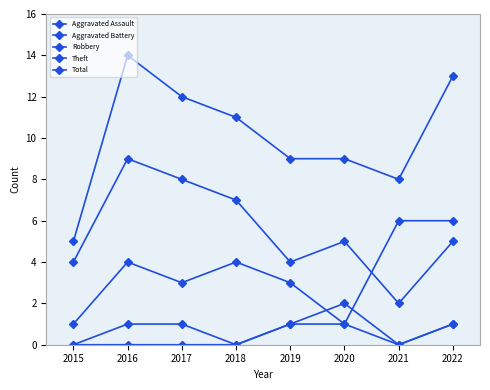

The value of Aggravated Assault at 2018 is 0. True or false?

True